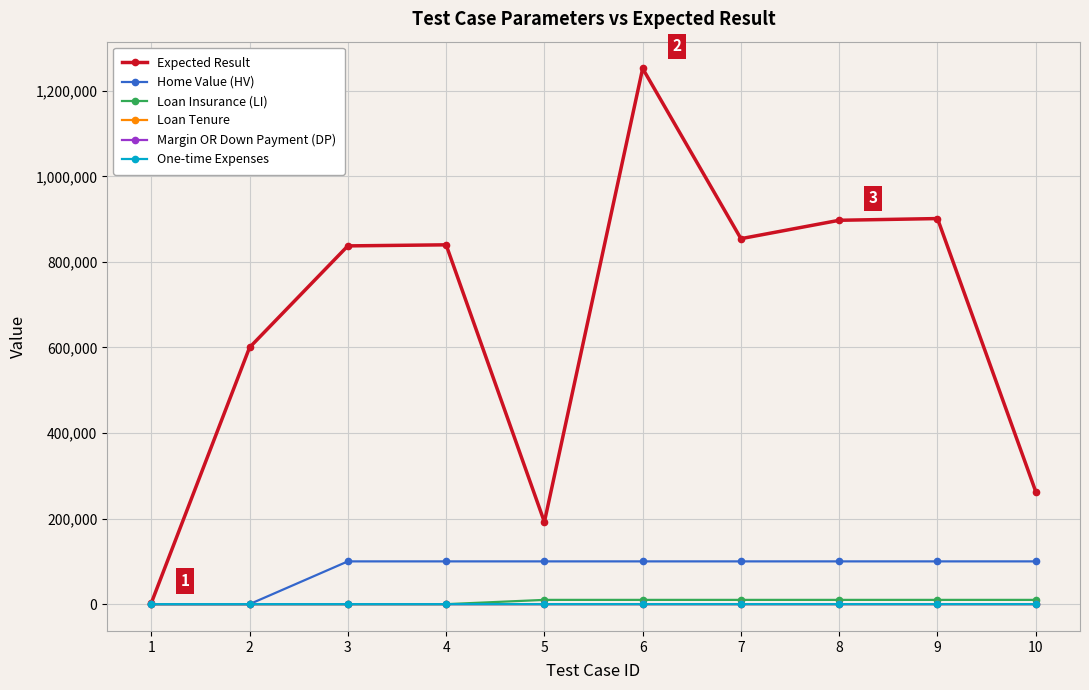

What is the sum of all Expected Result values?

6640207